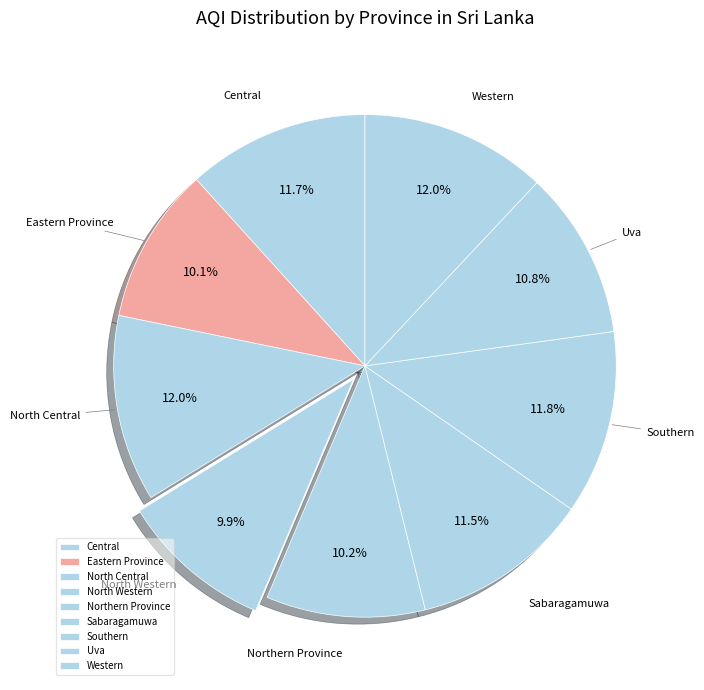

Is it true that Eastern Province is 23% of the pie?

False